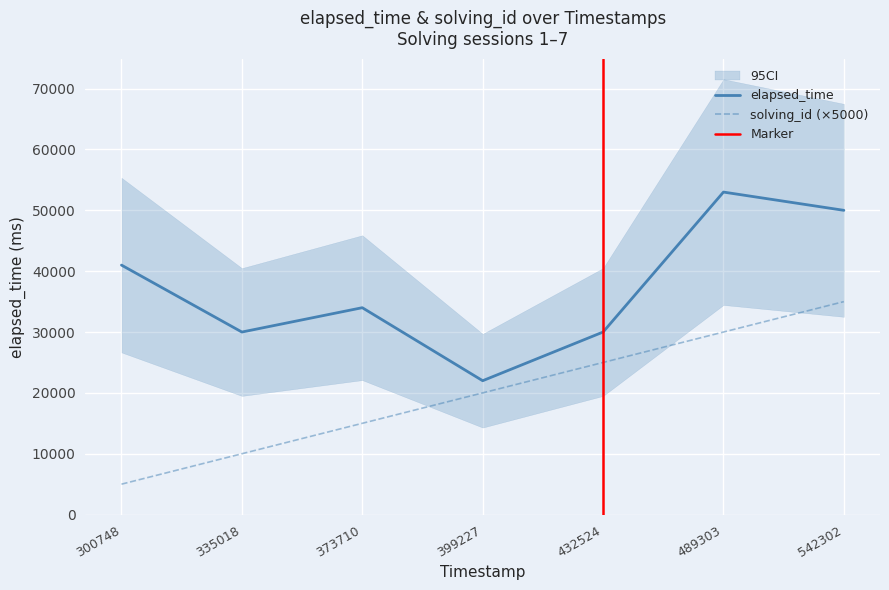

True or false: elapsed_time and solving_id intersect in this chart.

False